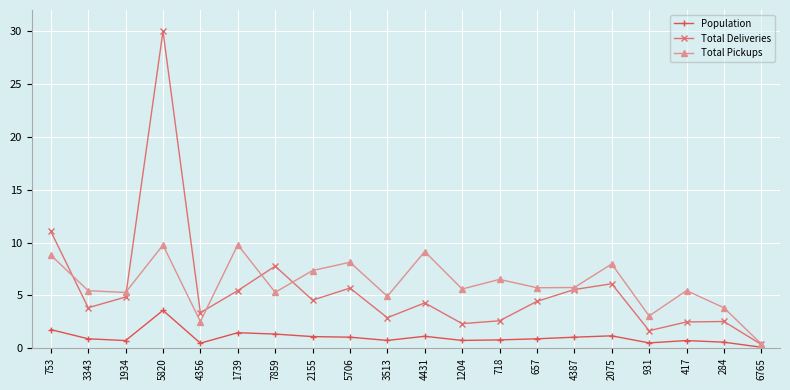

What is the difference between the Total Pickups values at 753 and 1739?

1.0